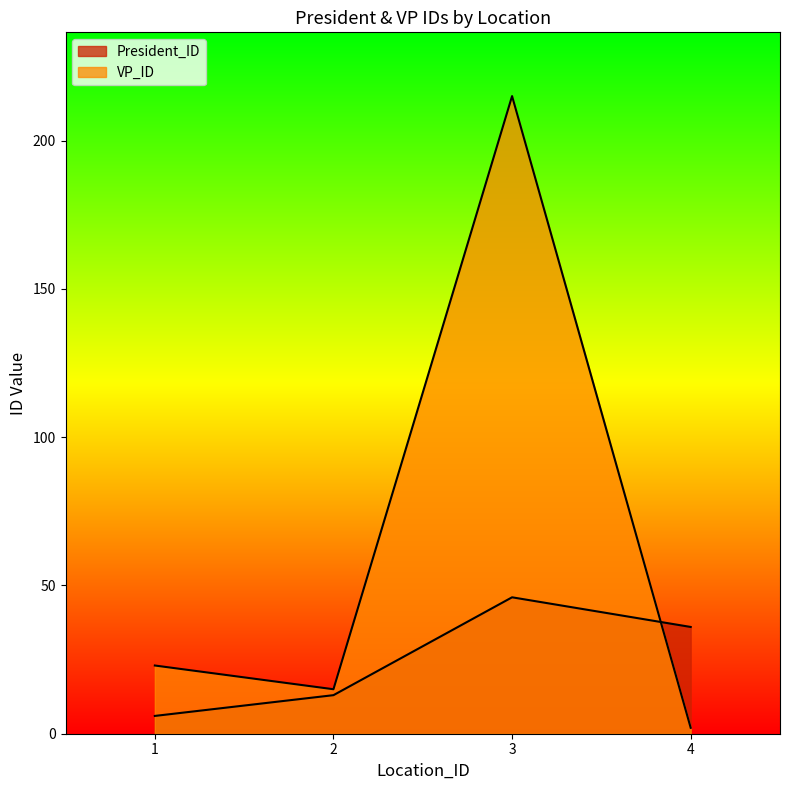

Does the chart display data point markers on the line(s)?

No